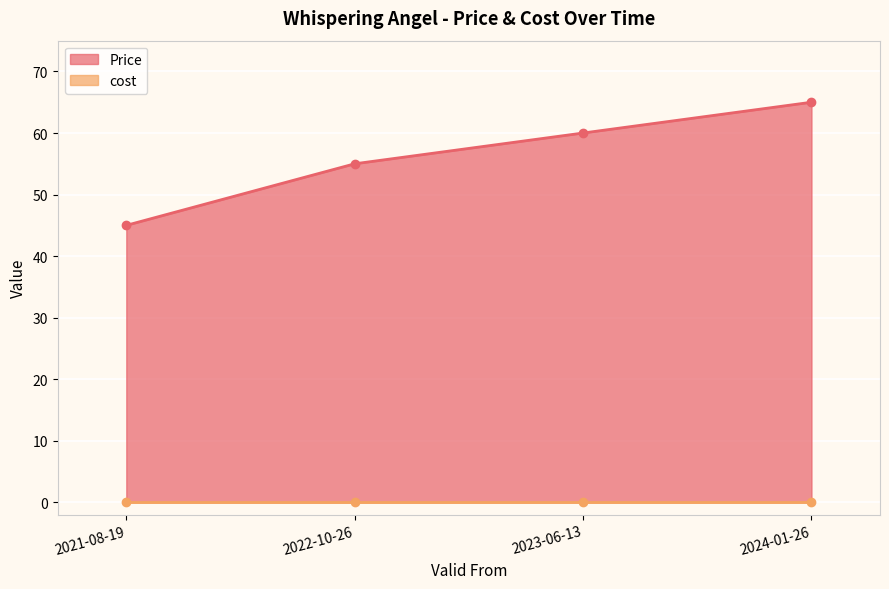

The chart shows a value of 55 at 2022-10-26. True or false?

True